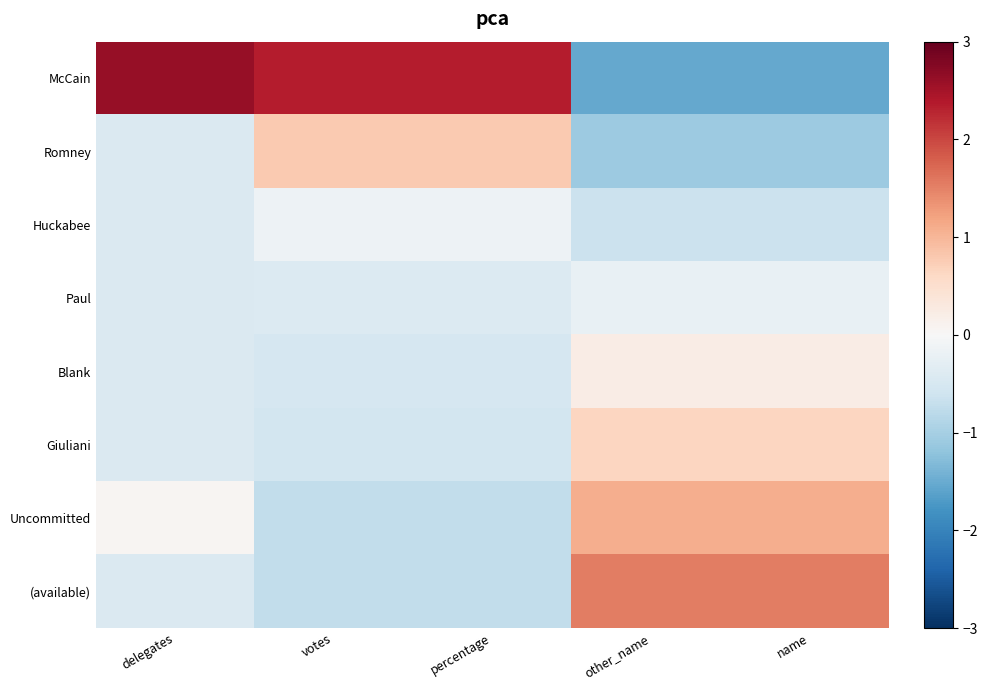

What is the greatest value displayed?

2.6